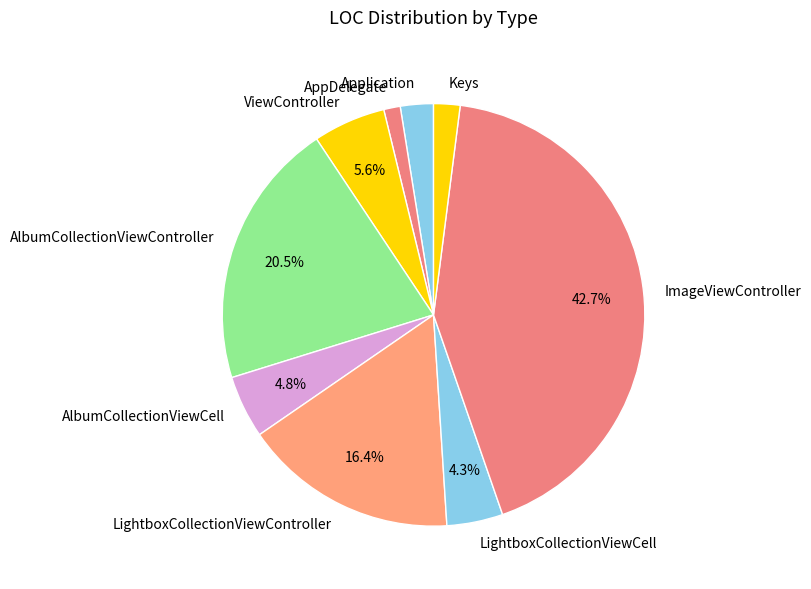

What percentage is the AlbumCollectionViewCell slice, to the nearest percent?

5%